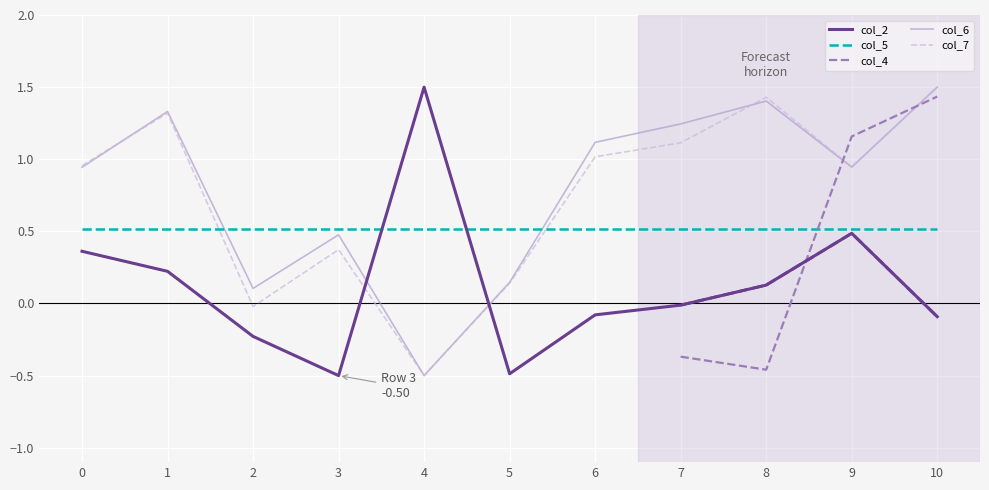

The col_7 series shows -0.7 at 4. True or false?

False